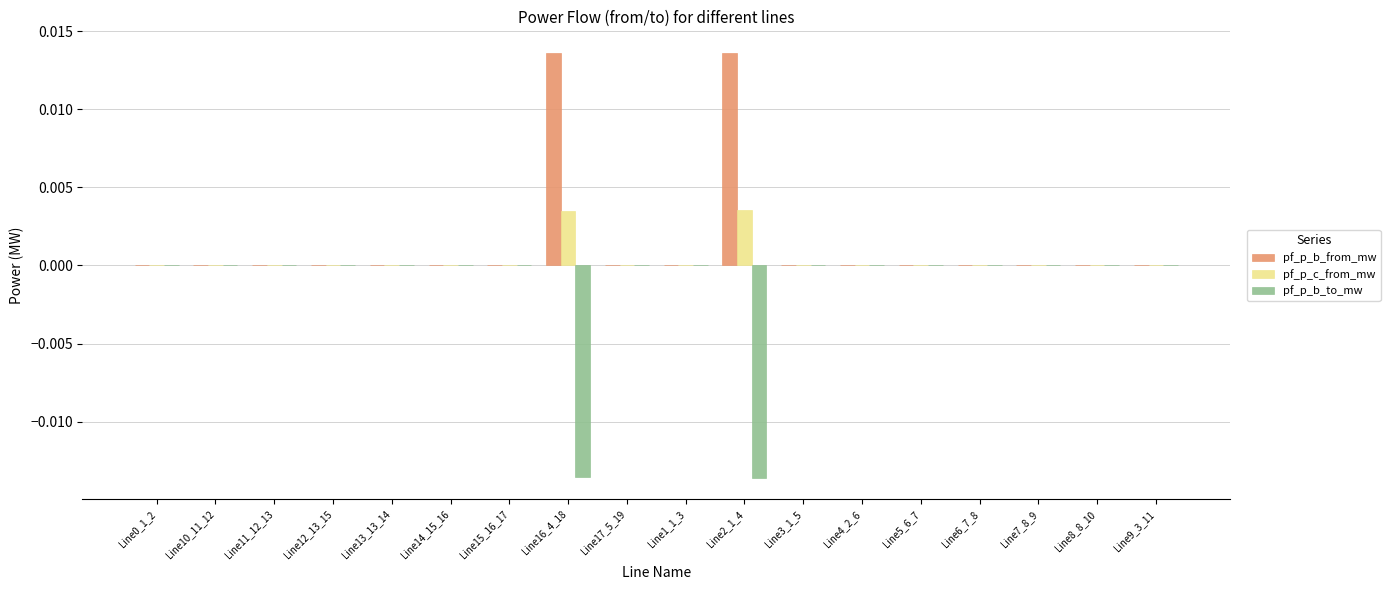

The value of pf_p_c_from_mw at Line3_1_5 is -0.0. True or false?

True